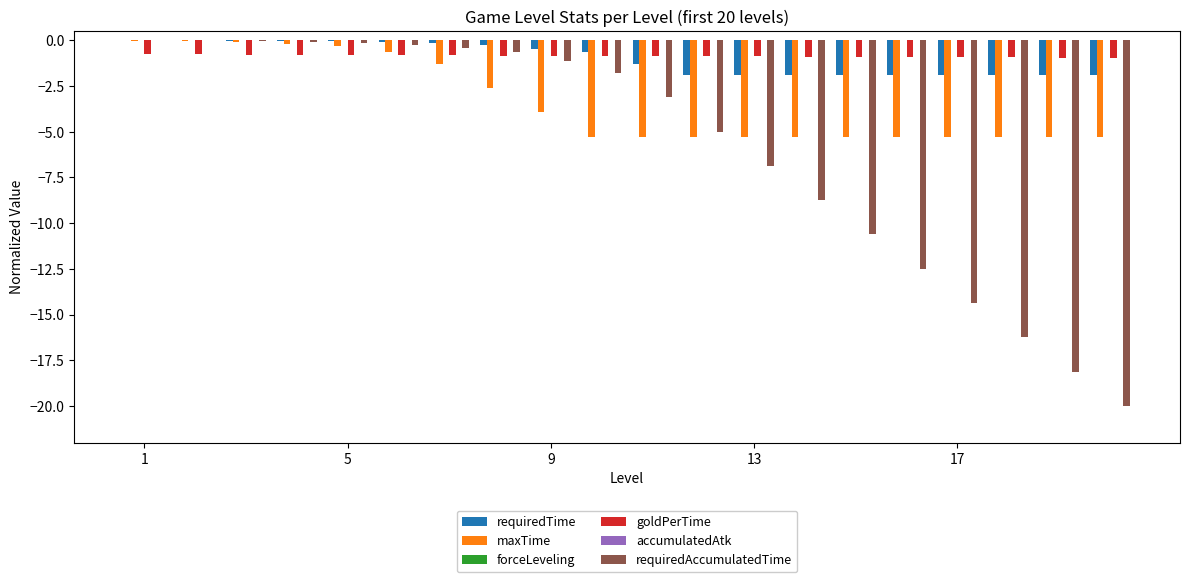

What is the maximum value for goldPerTime?

-0.8